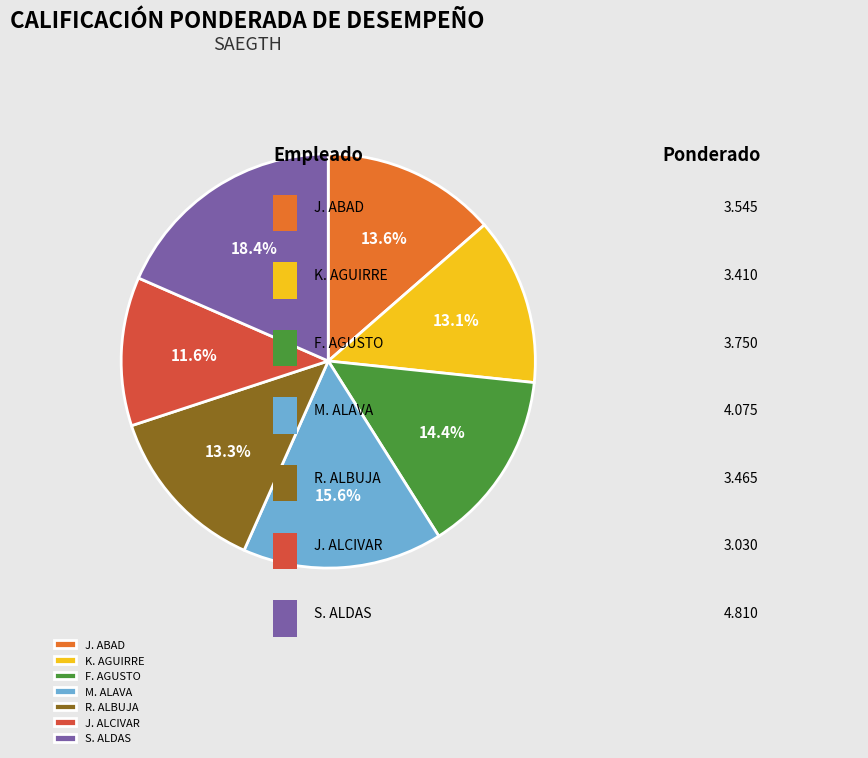

Between F. AGUSTO and R. ALBUJA, which is larger?

F. AGUSTO